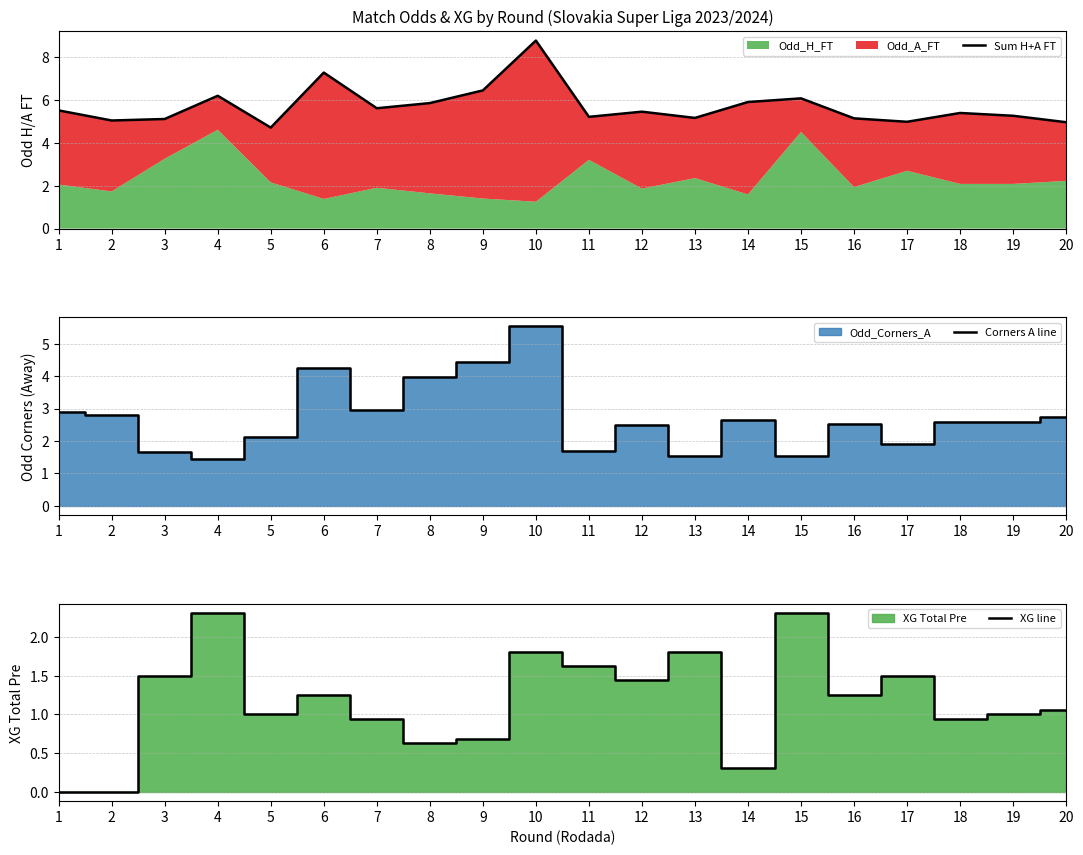

What is the sum of the XG line values at 7 and 2?

0.9